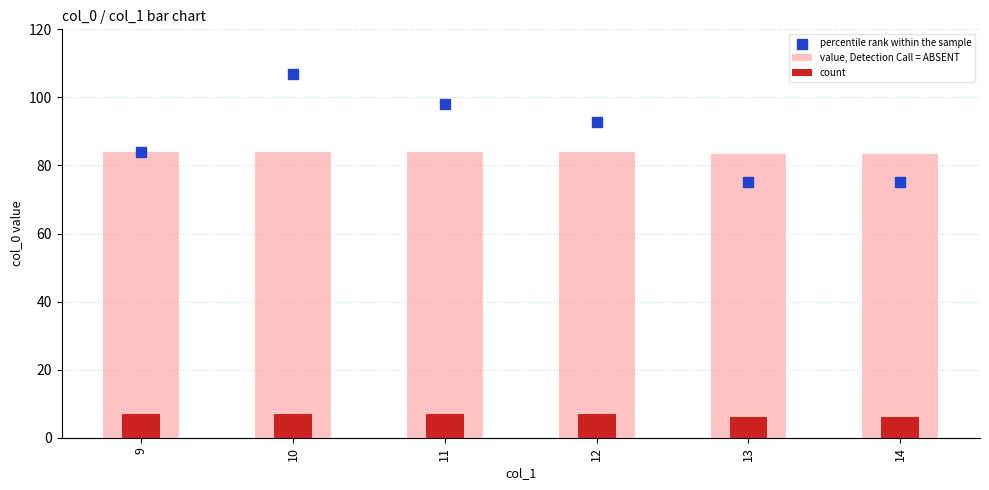

Which series reaches the maximum Y coordinate?

percentile rank within the sample